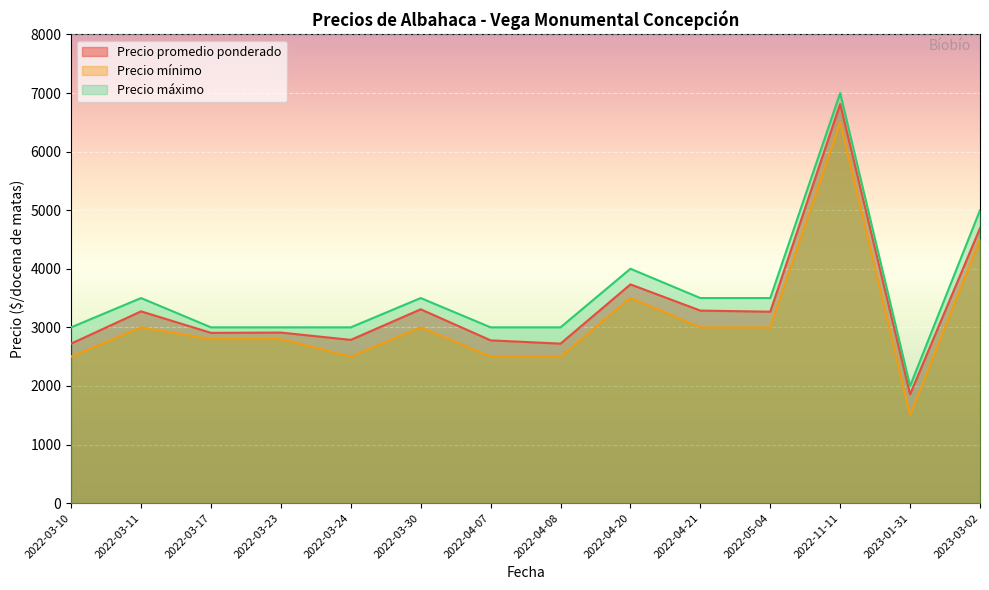

Reading left to right, list all the values displayed in this chart.

Precio promedio ponderado: 2023-01-31=1857	2022-03-17=2906	2022-04-21=3286	2022-03-24=2786	2022-03-10=2722	2022-03-11=3273	2023-03-02=4692	2022-03-30=3308	2022-11-11=6812	2022-04-07=2778	2022-04-20=3733	2022-05-04=3267	2022-04-08=2722	2022-03-23=2911
Precio mínimo: 2023-01-31=1500	2022-03-17=2800	2022-04-21=3000	2022-03-24=2500	2022-03-10=2500	2022-03-11=3000	2023-03-02=4500	2022-03-30=3000	2022-11-11=6500	2022-04-07=2500	2022-04-20=3500	2022-05-04=3000	2022-04-08=2500	2022-03-23=2800
Precio máximo: 2023-01-31=2000	2022-03-17=3000	2022-04-21=3500	2022-03-24=3000	2022-03-10=3000	2022-03-11=3500	2023-03-02=5000	2022-03-30=3500	2022-11-11=7000	2022-04-07=3000	2022-04-20=4000	2022-05-04=3500	2022-04-08=3000	2022-03-23=3000